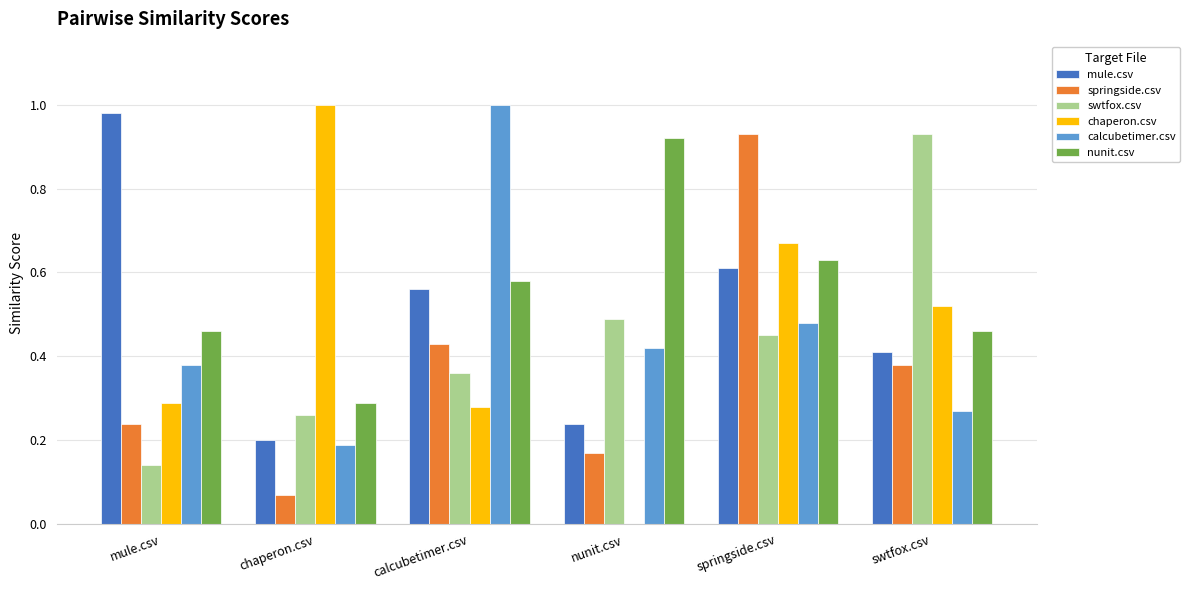

Which series changed the most between nunit.csv and springside.csv?

springside.csv